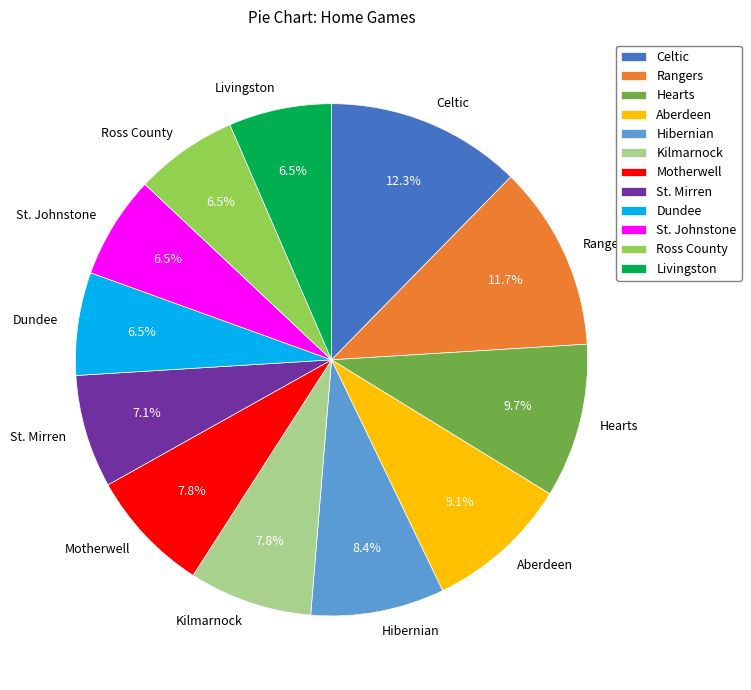

What is the largest slice in the pie chart?

Celtic